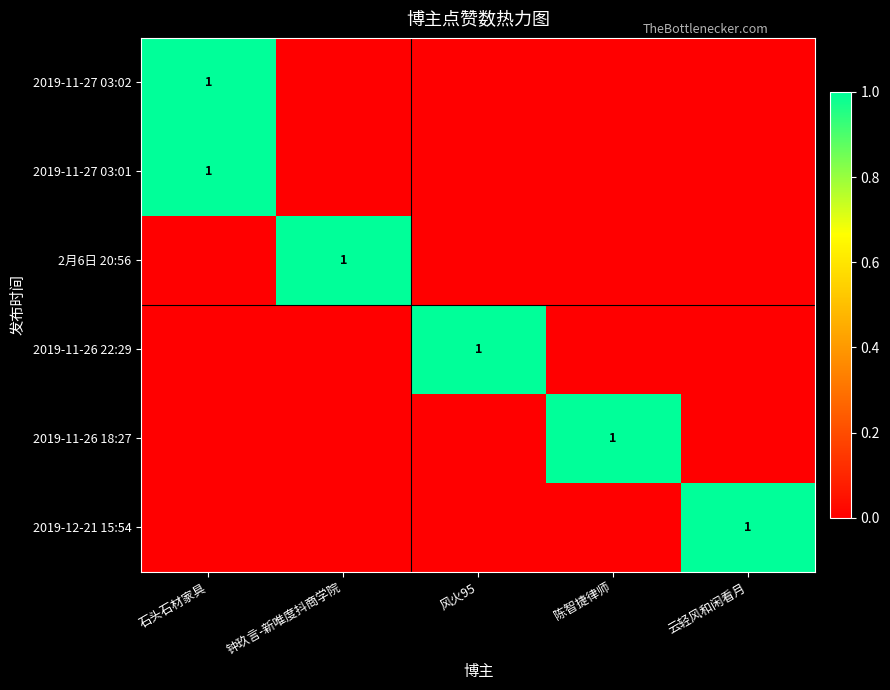

What is the sum of all 2019-11-26 22:29 values?

1